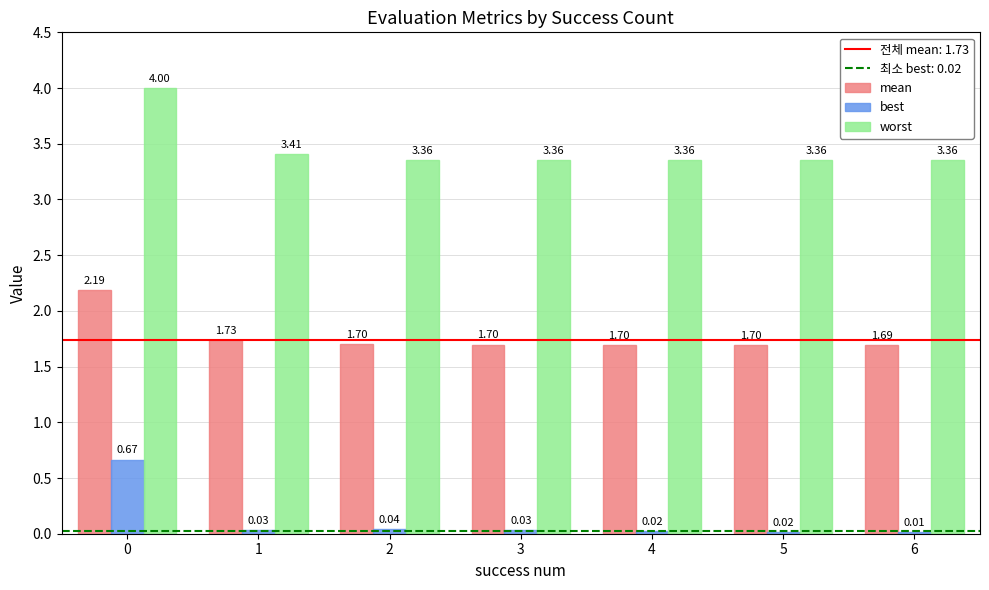

Between 1 and 2, which series saw the biggest shift?

worst